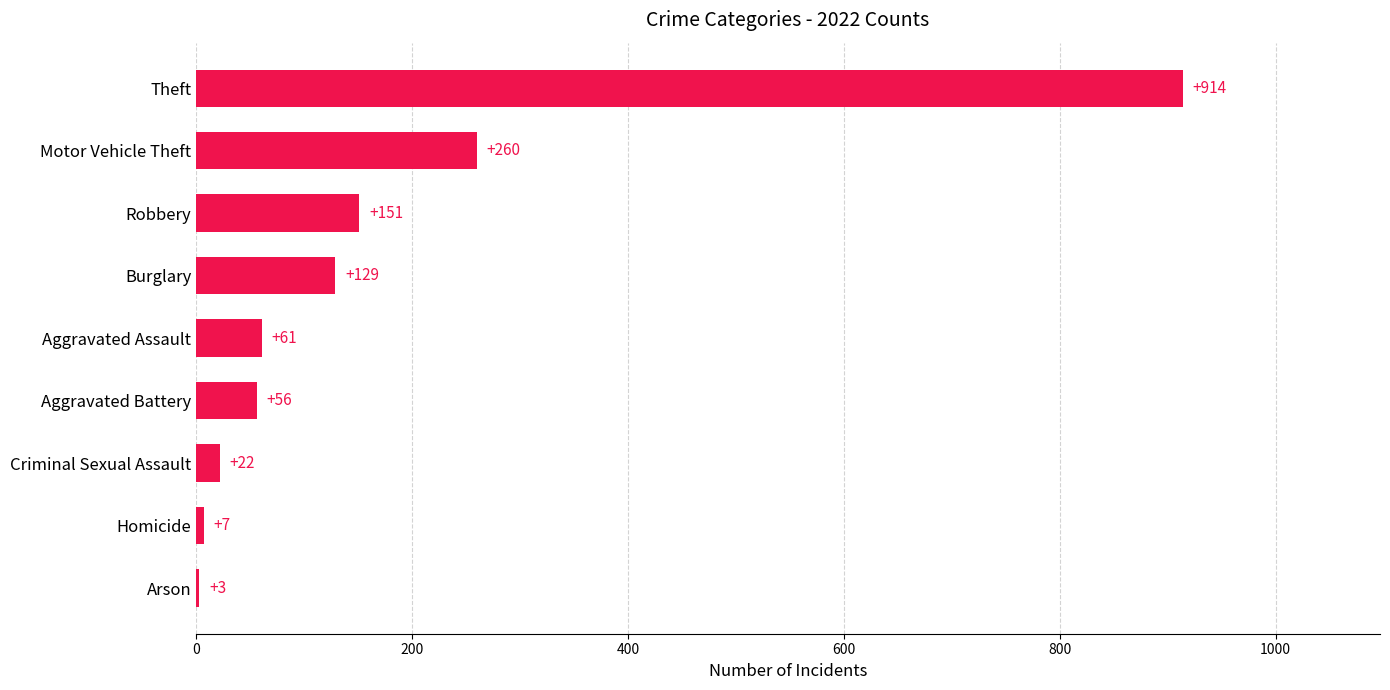

Between Aggravated Assault and Criminal Sexual Assault, which is larger?

Aggravated Assault